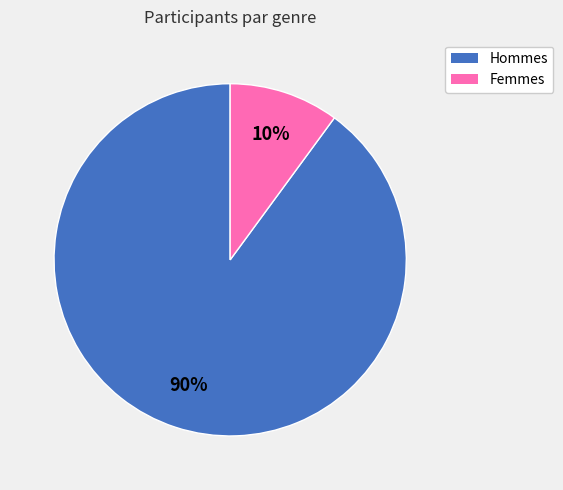

Does any single category account for the majority?

Yes